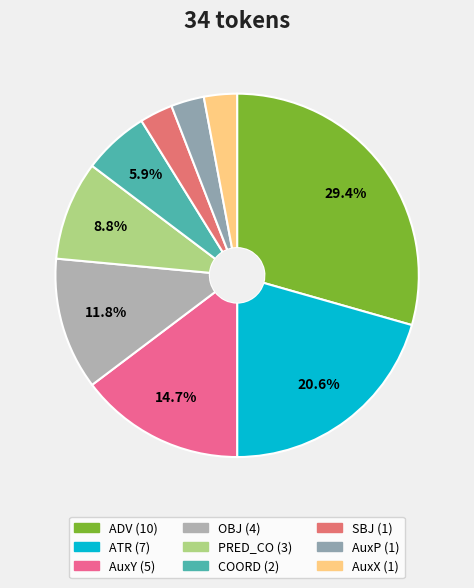

To the nearest percent, what portion does AuxP represent?

3%